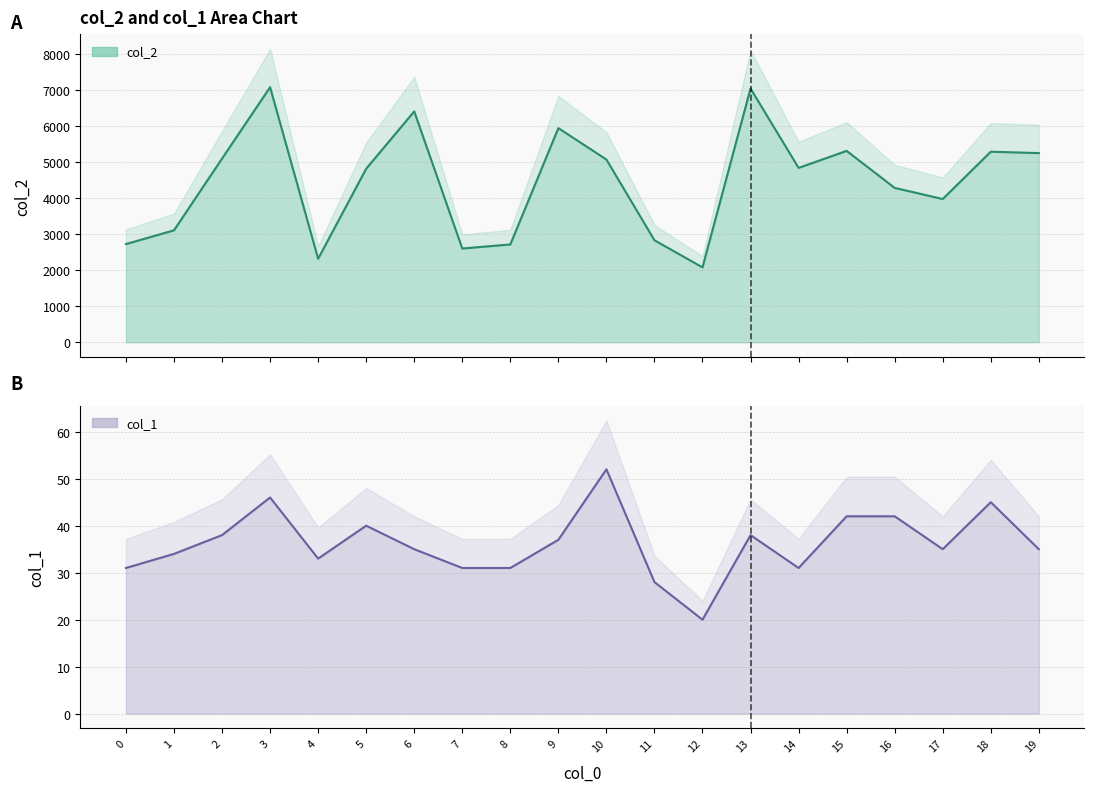

In col_1, how many points are higher than both neighbors (excluding endpoints)?

5